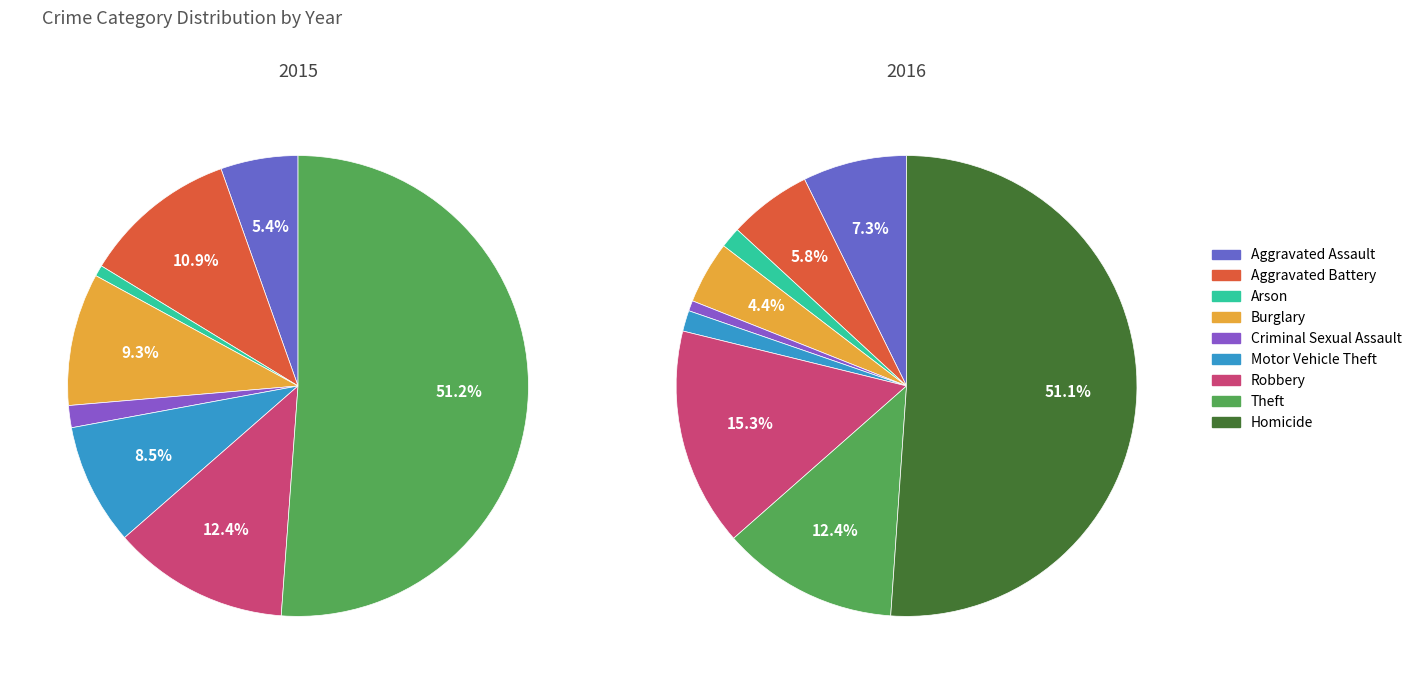

To the nearest percent, what portion does Robbery represent?

12%